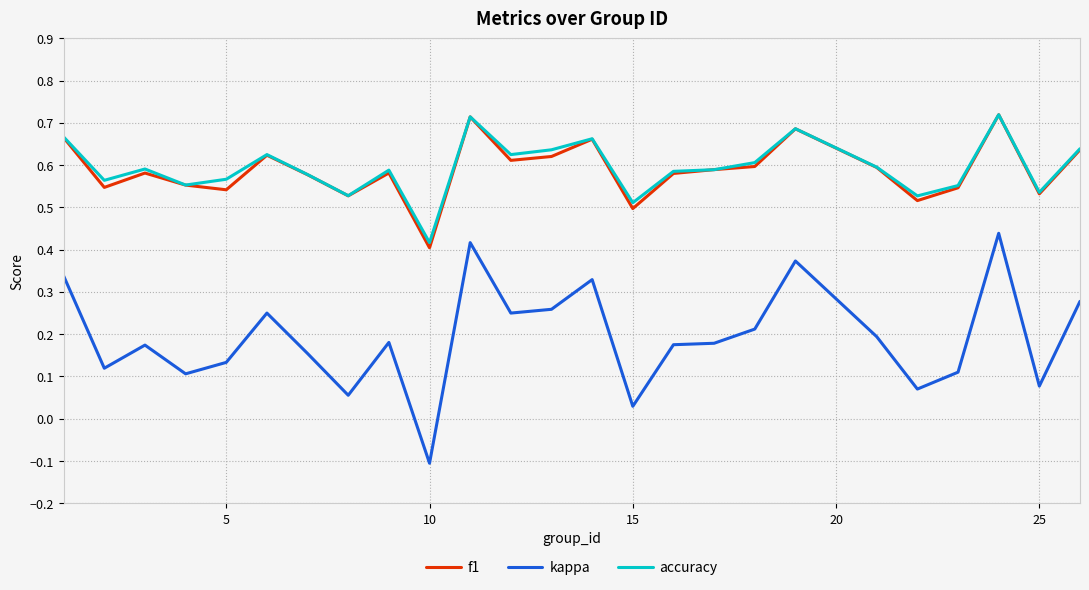

Which series has the widest spread of values?

kappa